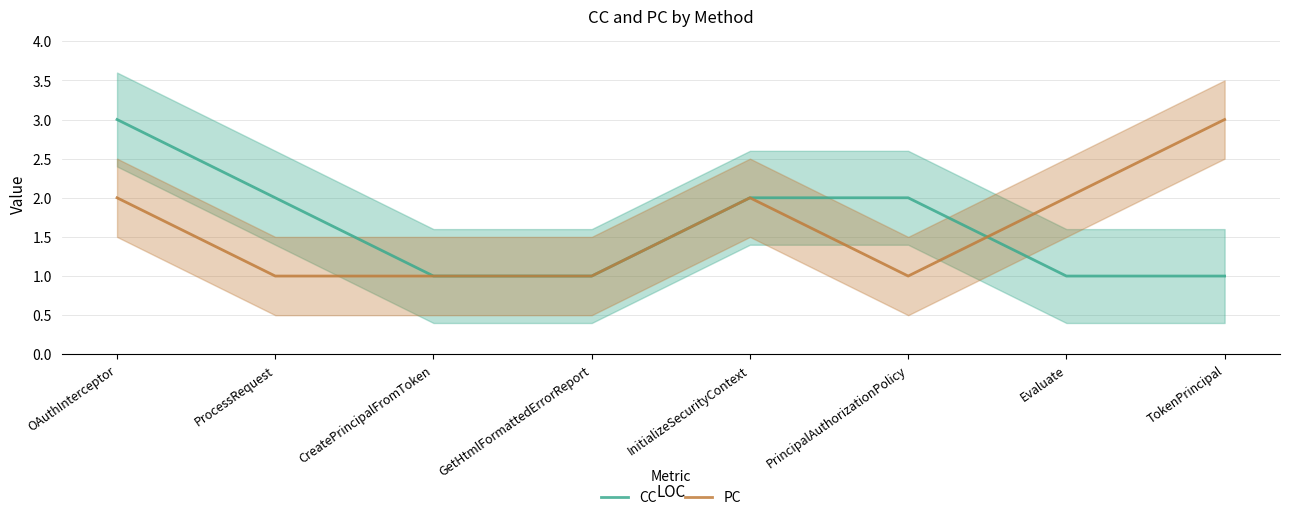

What is the difference between the maximum and minimum values in the PC series?

2